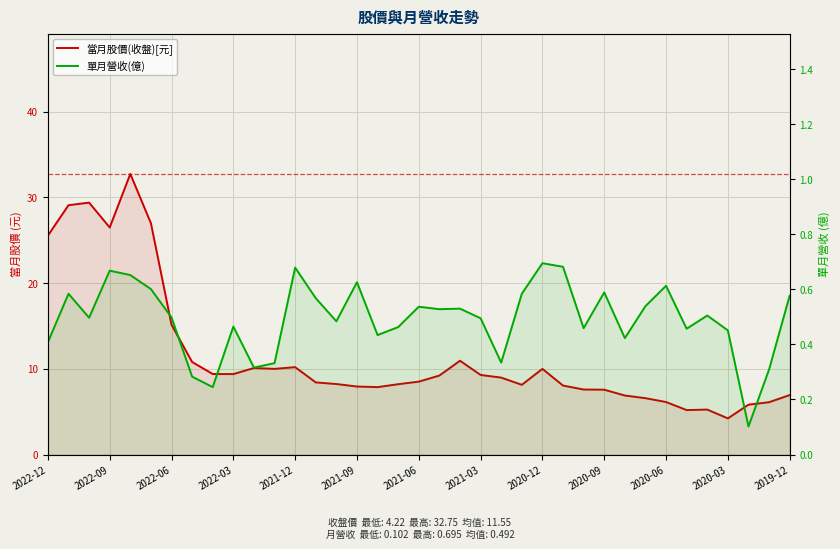

List the series in order of their overall mean, highest first.

當月股價(收盤)[元], 單月營收(億)